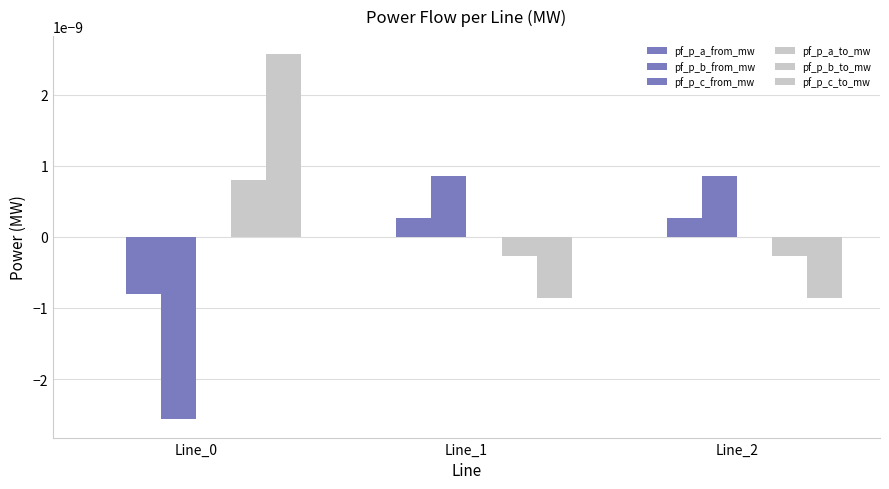

Count the number of categories in the chart.

3